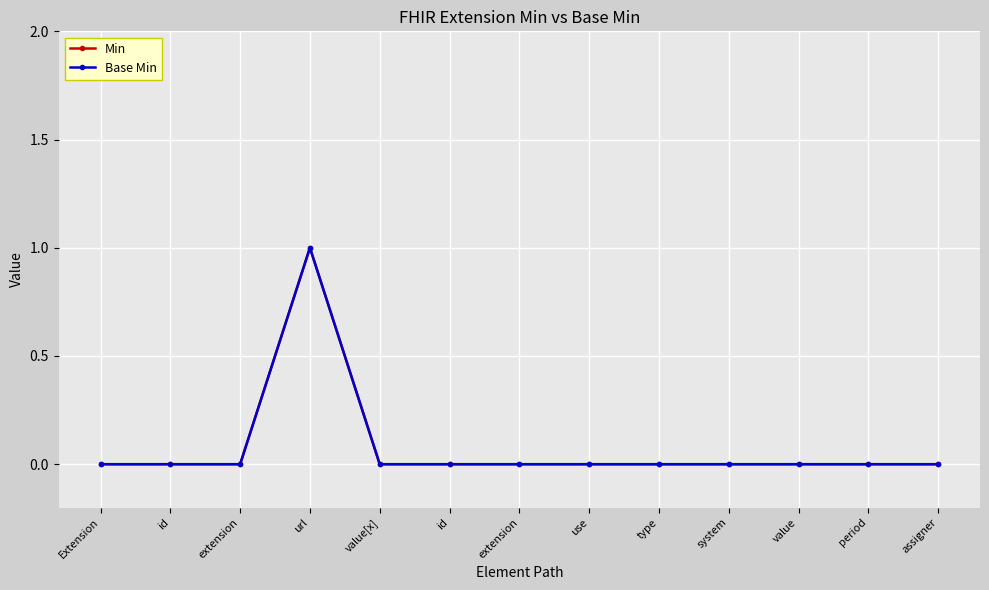

The value of Min at value is 0. True or false?

True